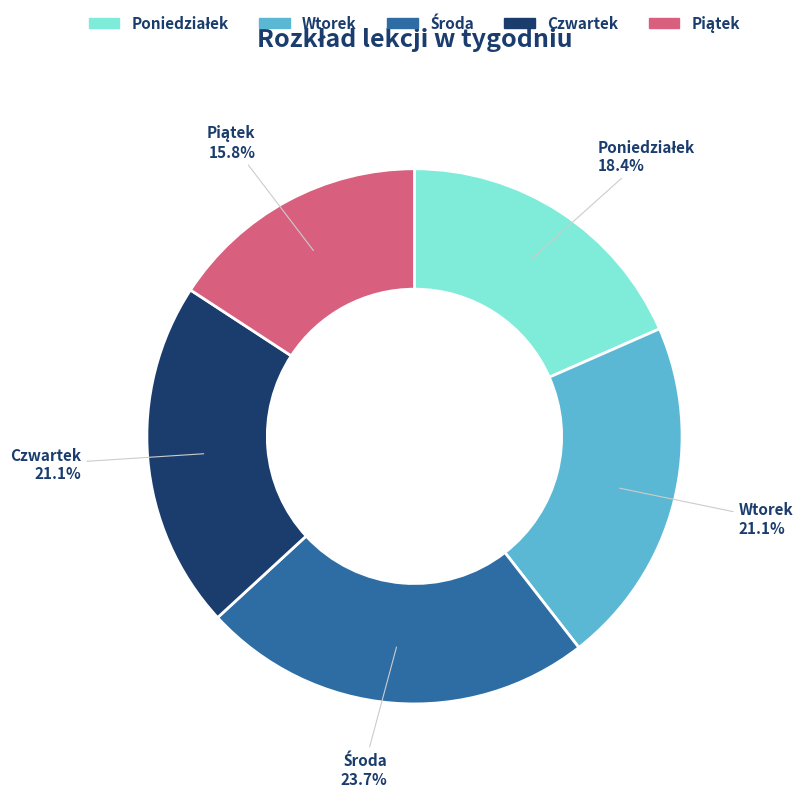

Is there any slice that represents more than half of the pie?

No